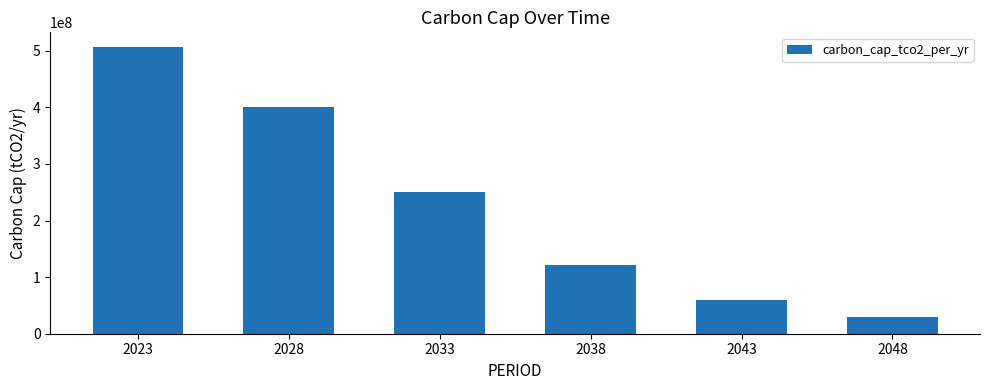

How many values are below 250000000?

3